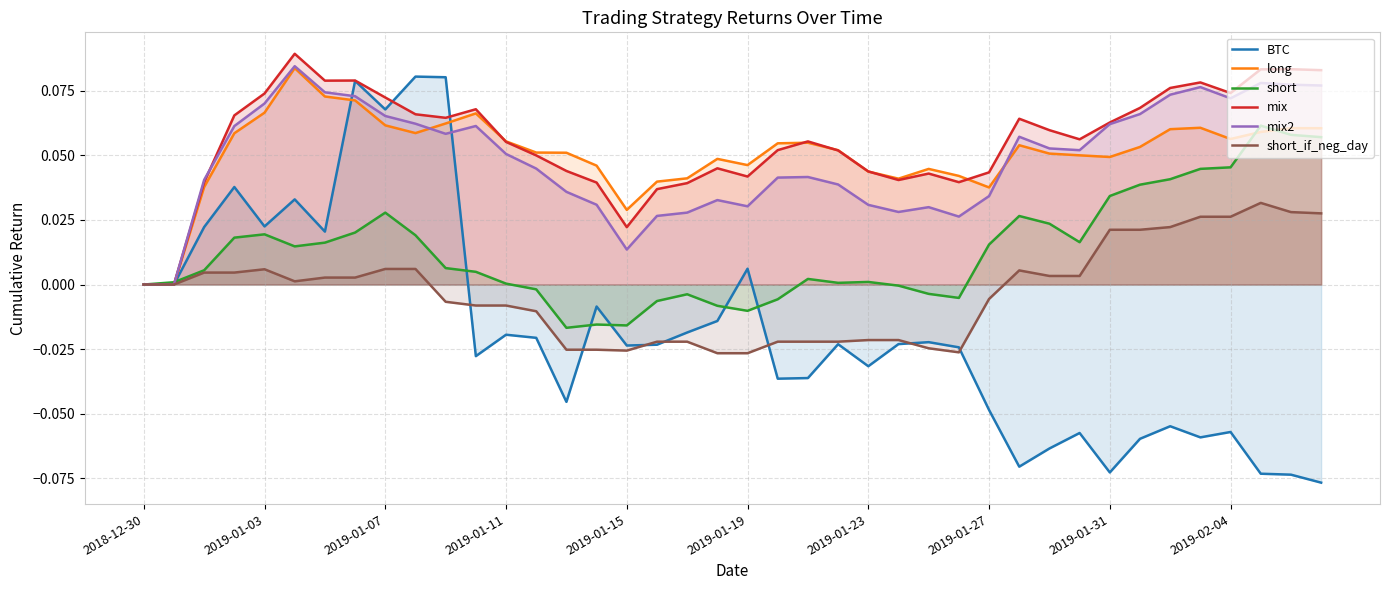

Does the chart have visible grid lines?

Yes